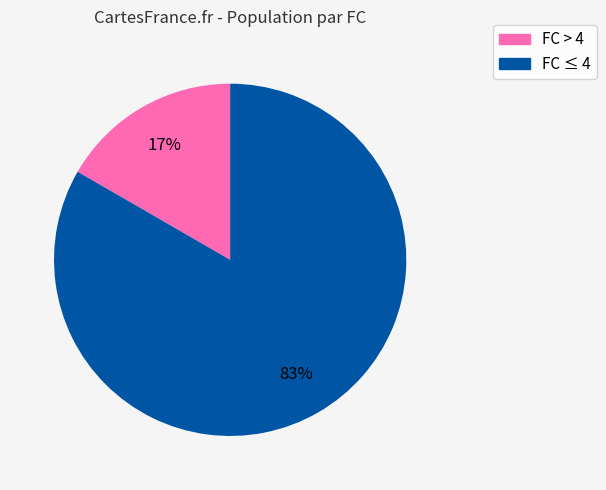

Is there any slice that represents more than half of the pie?

Yes